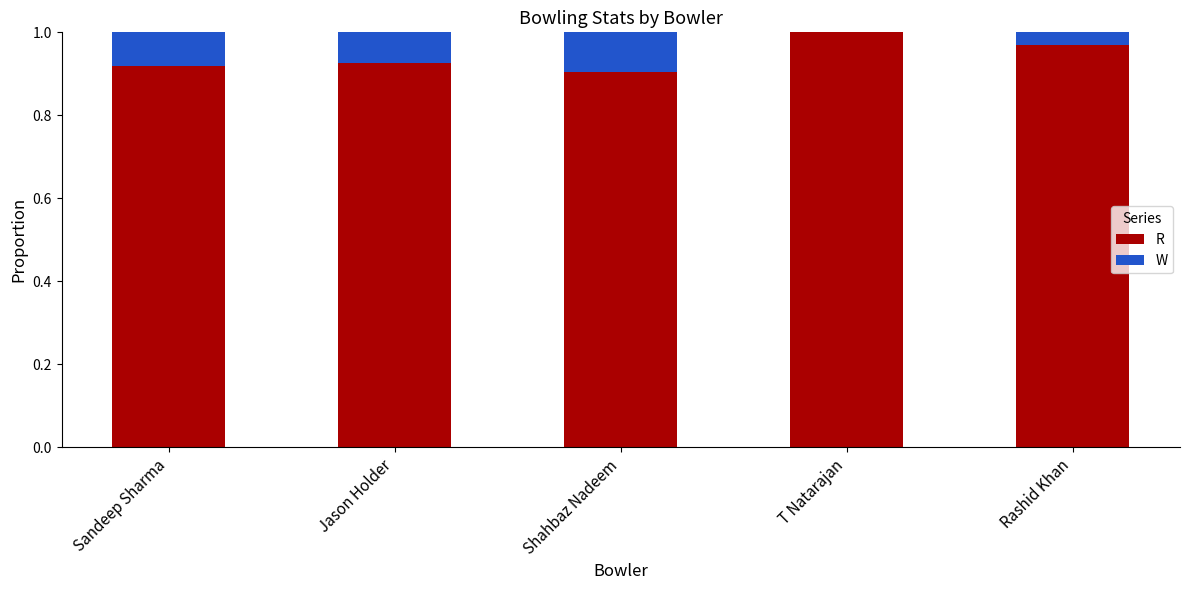

At which label does R reach its peak?

T Natarajan